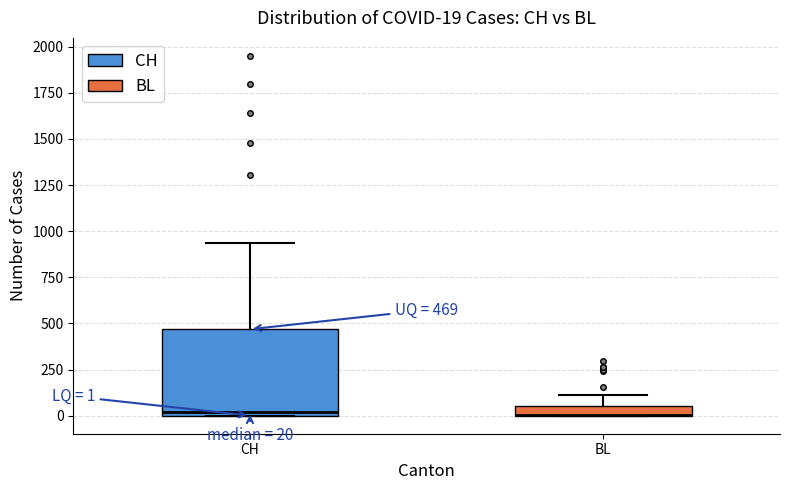

Which box is the tallest, from its lower edge to its upper edge?

CH